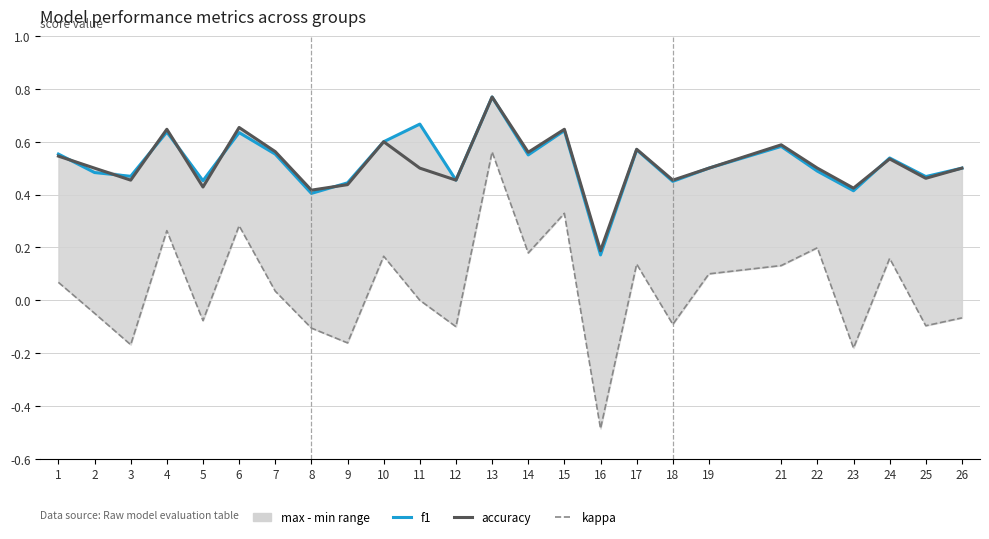

What are all the series names shown in the legend?

f1, accuracy, kappa